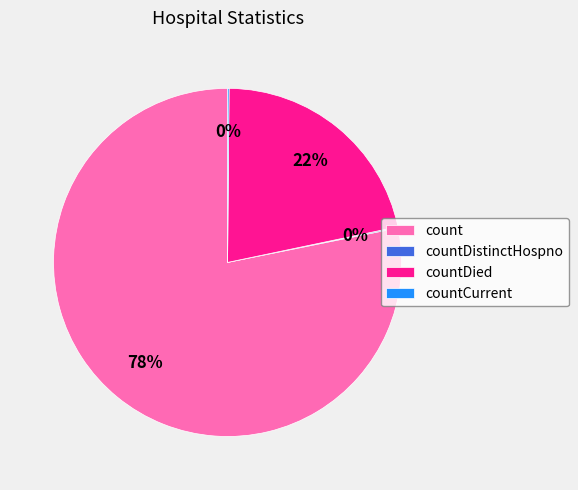

True or false: count accounts for 90% of the total.

False